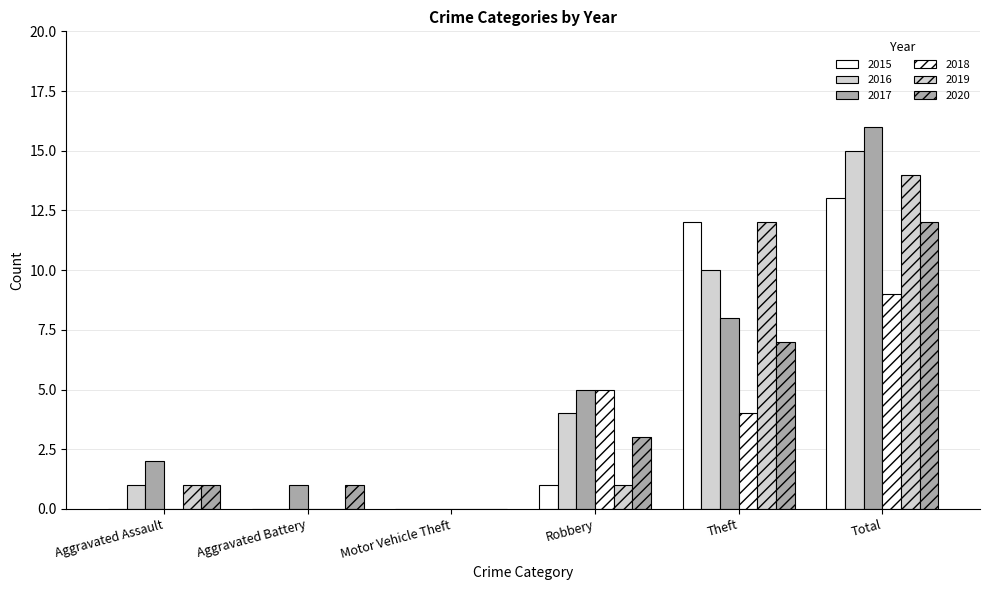

Count the number of data series in this chart.

6